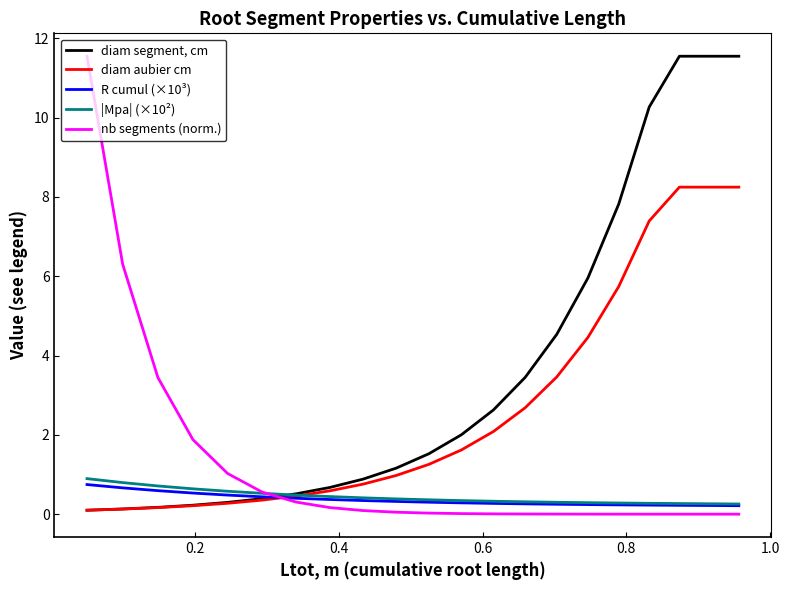

Is this an area chart (filled region under the line)?

No